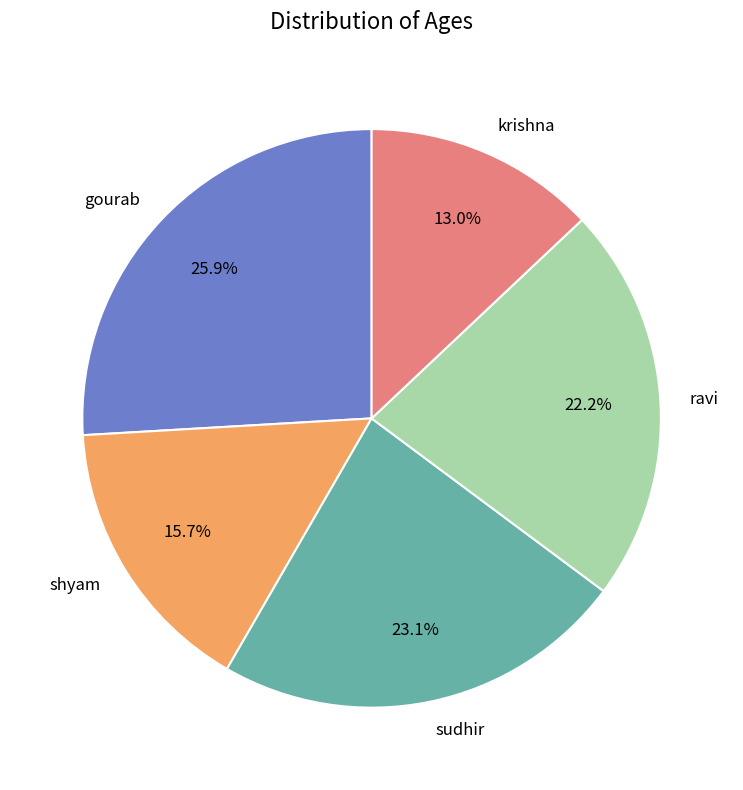

The ravi slice represents 10% of the pie. True or false?

False